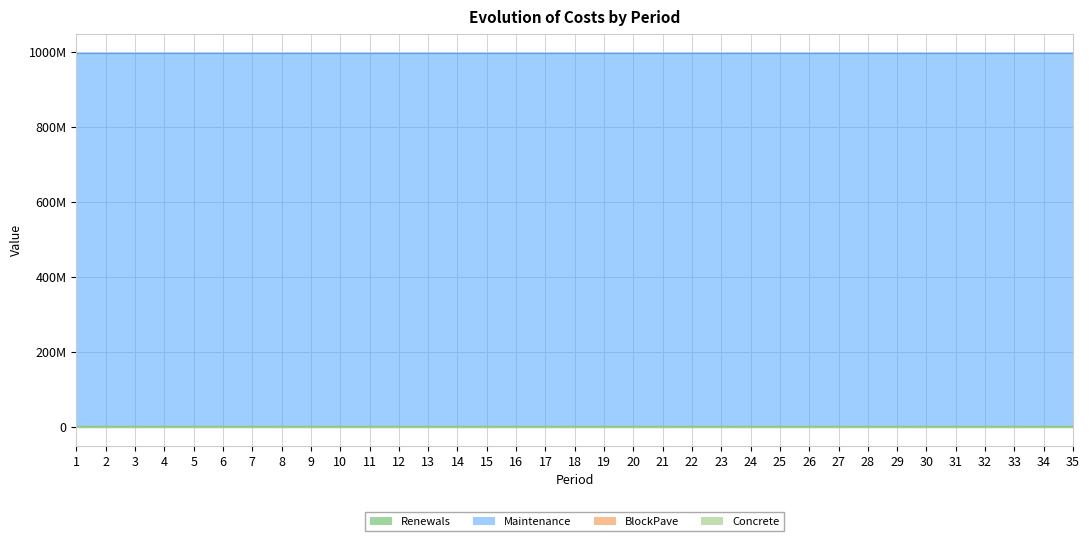

How many lines are shown in the chart?

4